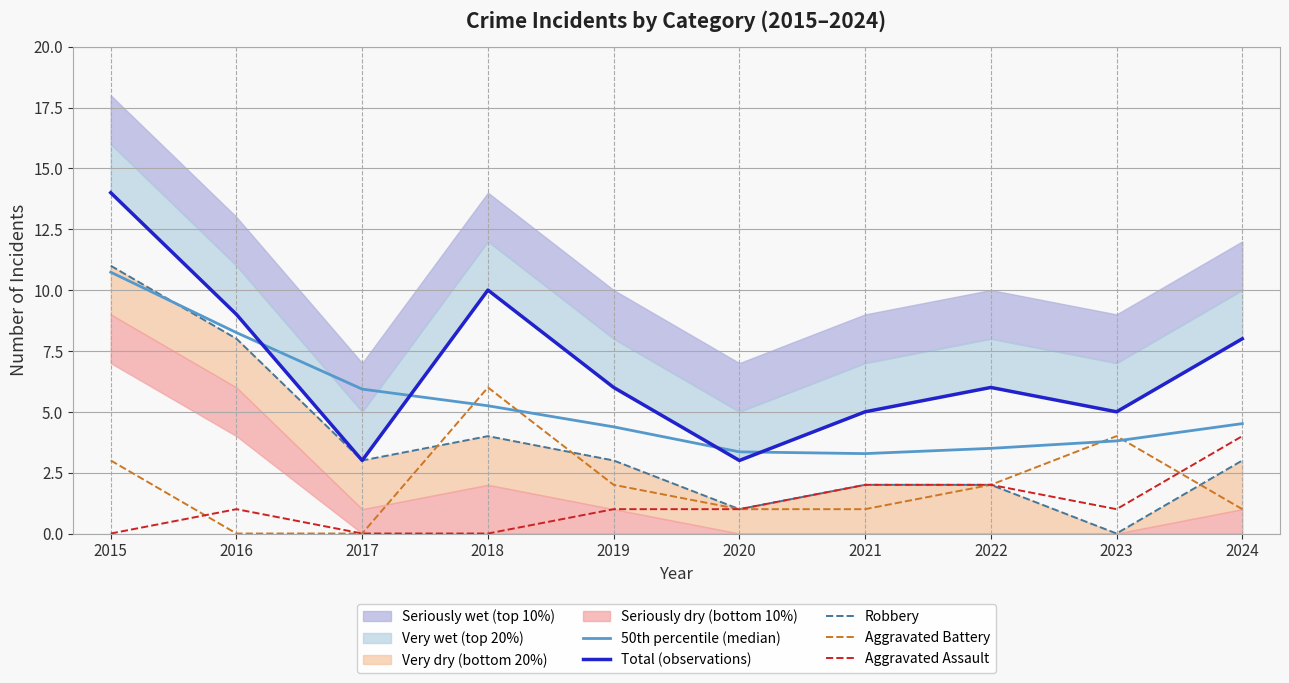

True or false: Aggravated Assault has a value of 1.7 at 2020.

False